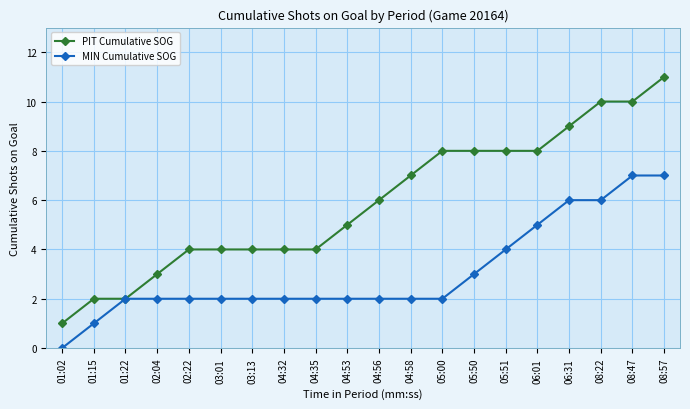

Reading right to left, list all the values displayed in this chart.

PIT Cumulative SOG: 11	10	10	9	8	8	8	8	7	6	5	4	4	4	4	4	3	2	2	1
MIN Cumulative SOG: 7	7	6	6	5	4	3	2	2	2	2	2	2	2	2	2	2	2	1	0